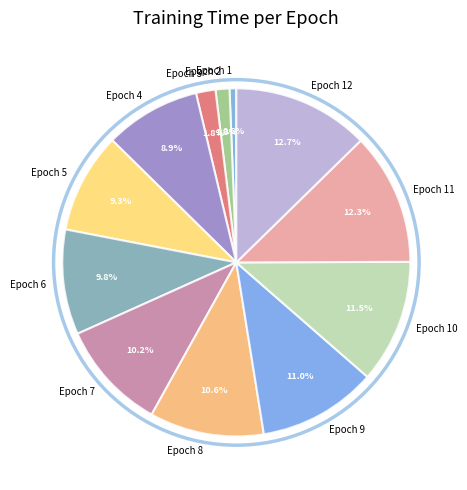

Which category has the smallest portion of the pie?

Epoch 1